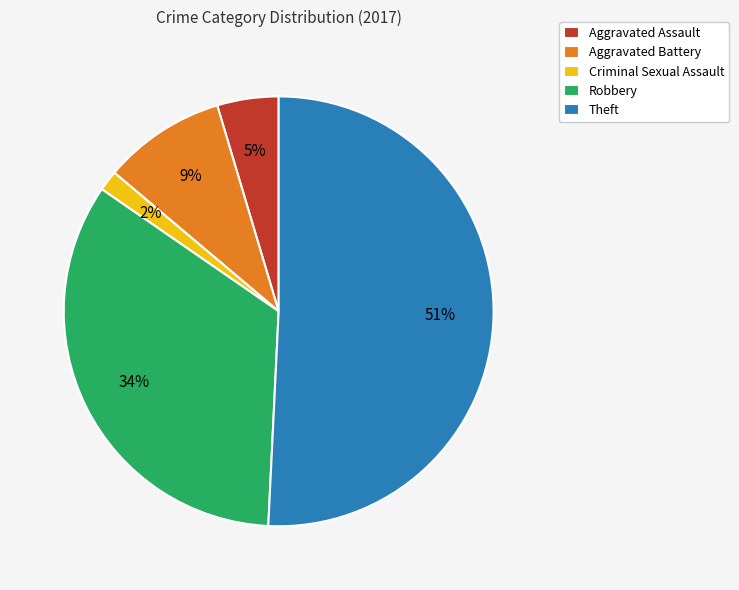

Count the number of slices in the pie.

5